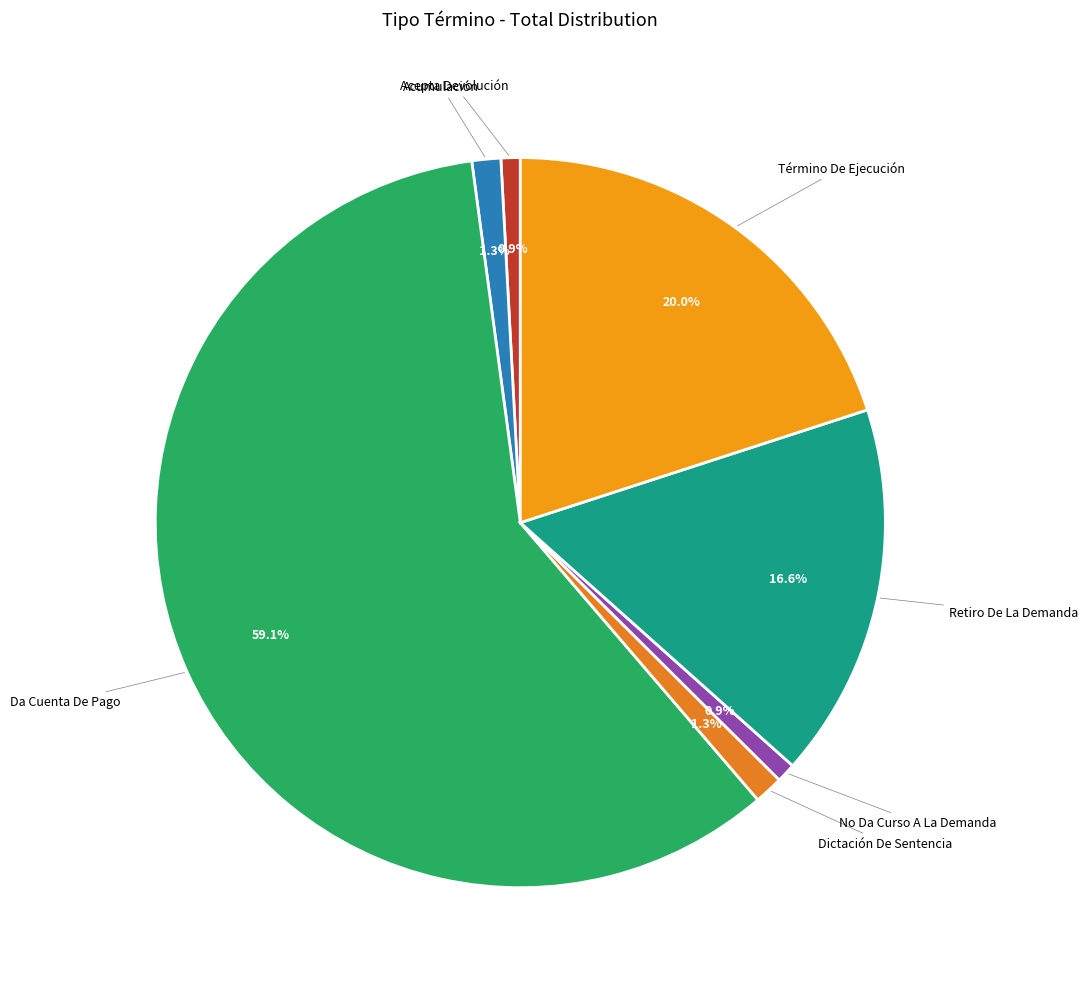

Rank the categories by value from highest to lowest.

Da Cuenta De Pago, Término De Ejecución, Retiro De La Demanda, Acumulación, Dictación De Sentencia, Acepta Devolución, No Da Curso A La Demanda